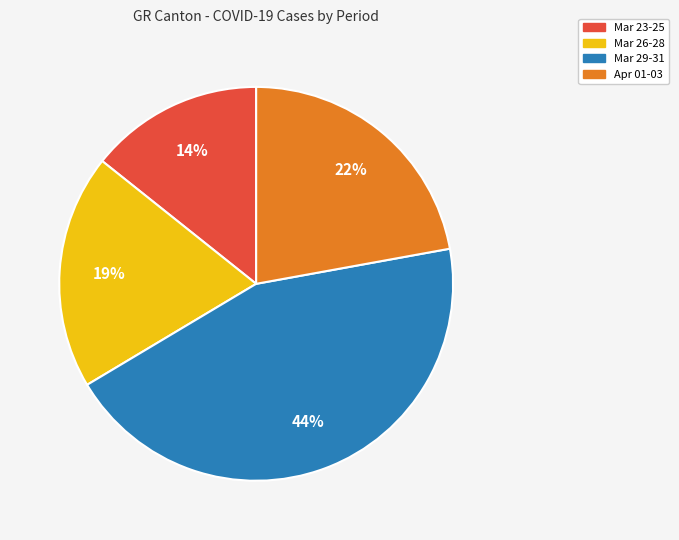

To the nearest percent, what is the difference between the largest and smallest slice percentages?

30%